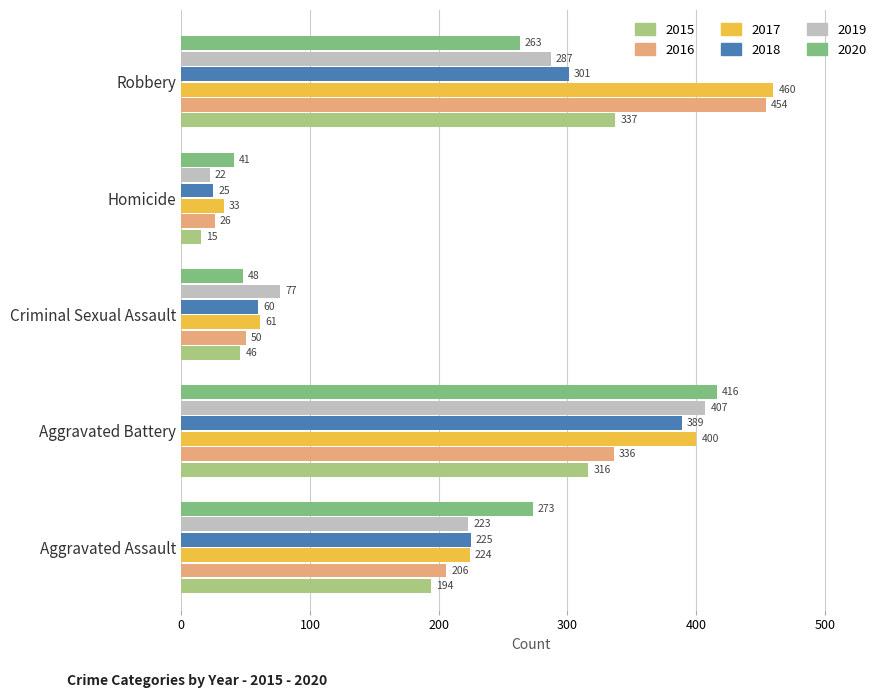

What is the greatest value displayed?

460